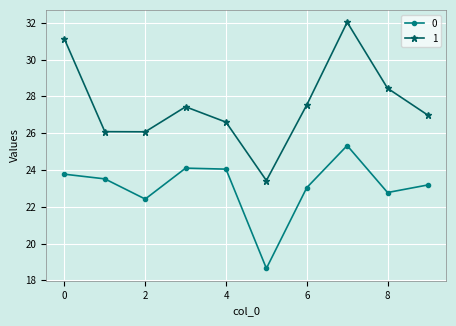

True or false: 1 and 0 intersect in this chart.

False